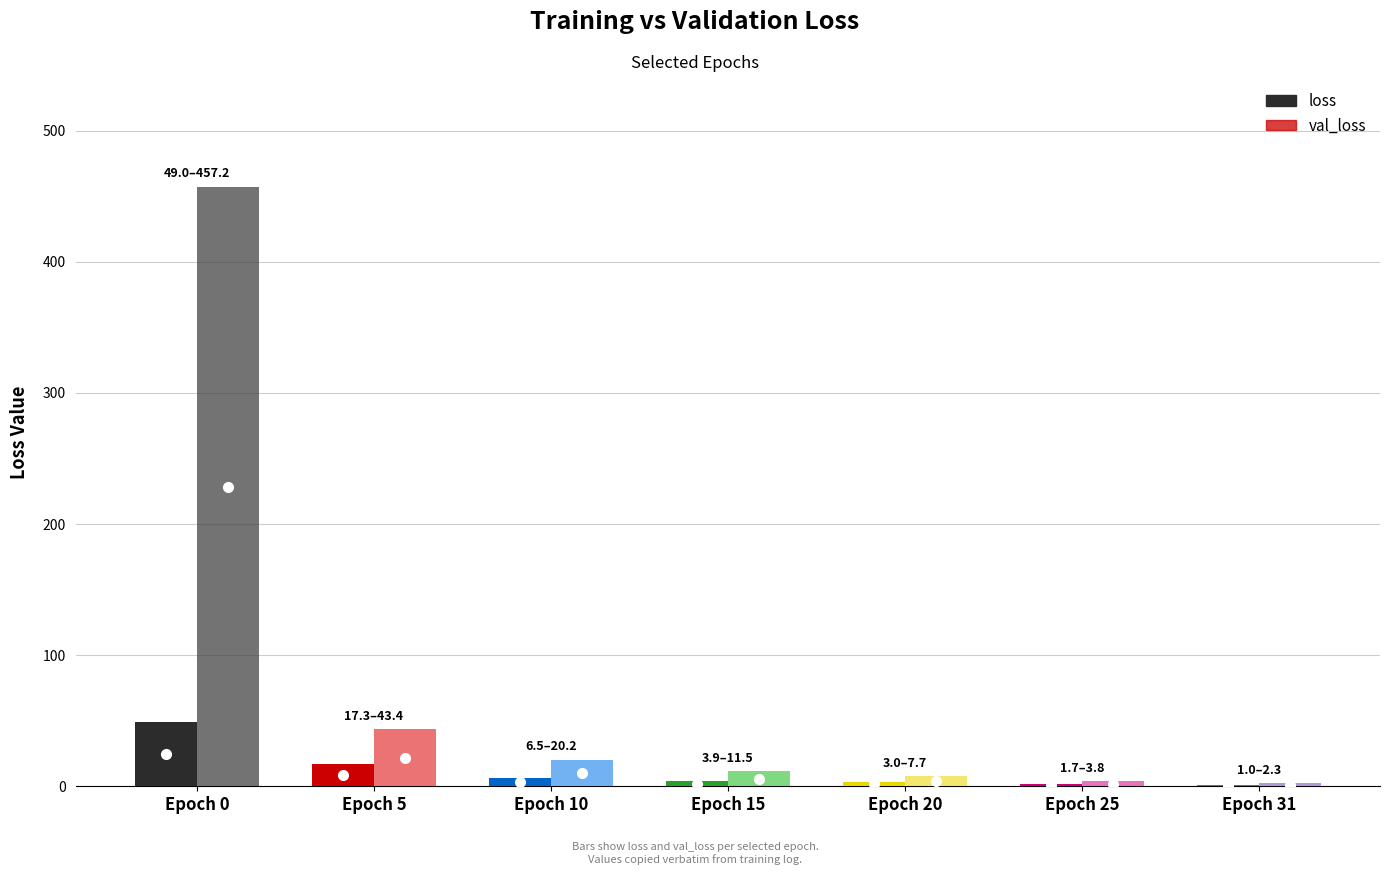

What is the maximum value shown in the chart?

457.2